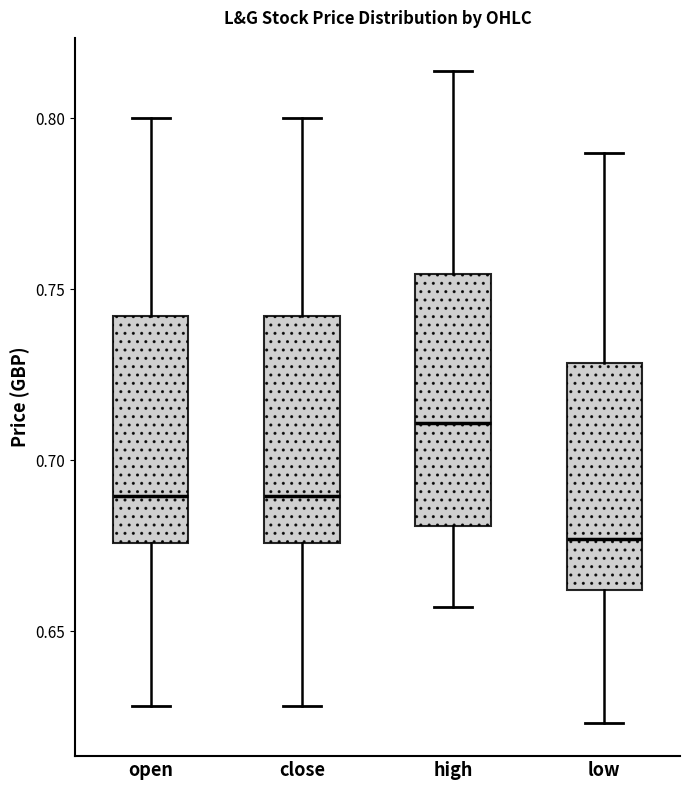

Which box has the lowest median line?

low